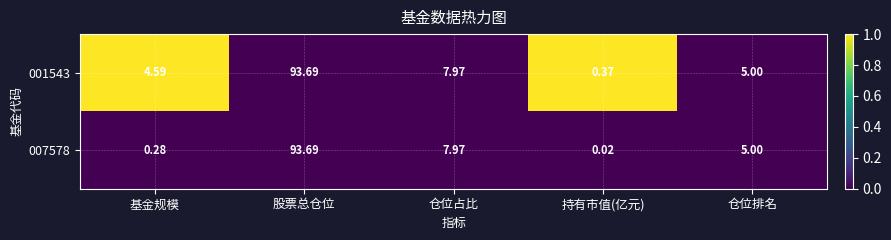

Rank the categories by 007578 value from highest to lowest.

股票总仓位, 仓位占比, 仓位排名, 基金规模, 持有市值(亿元)